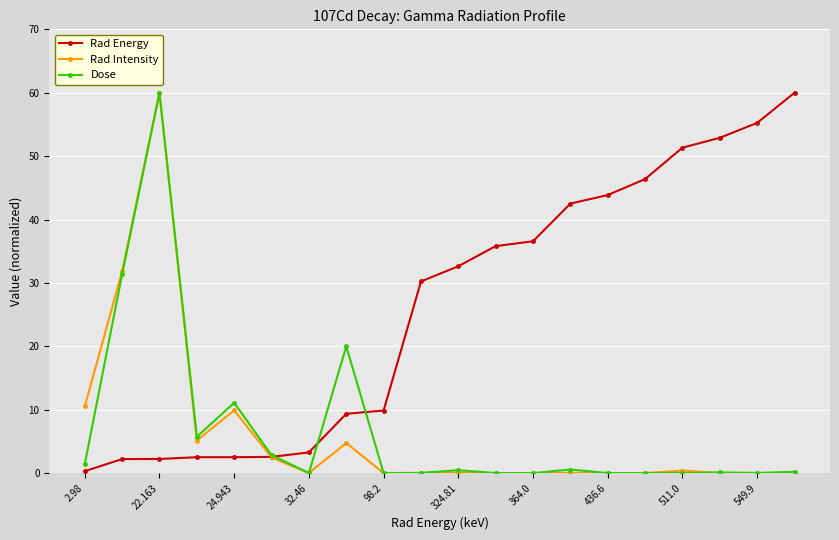

Which series has the largest total across all categories?

Rad Energy